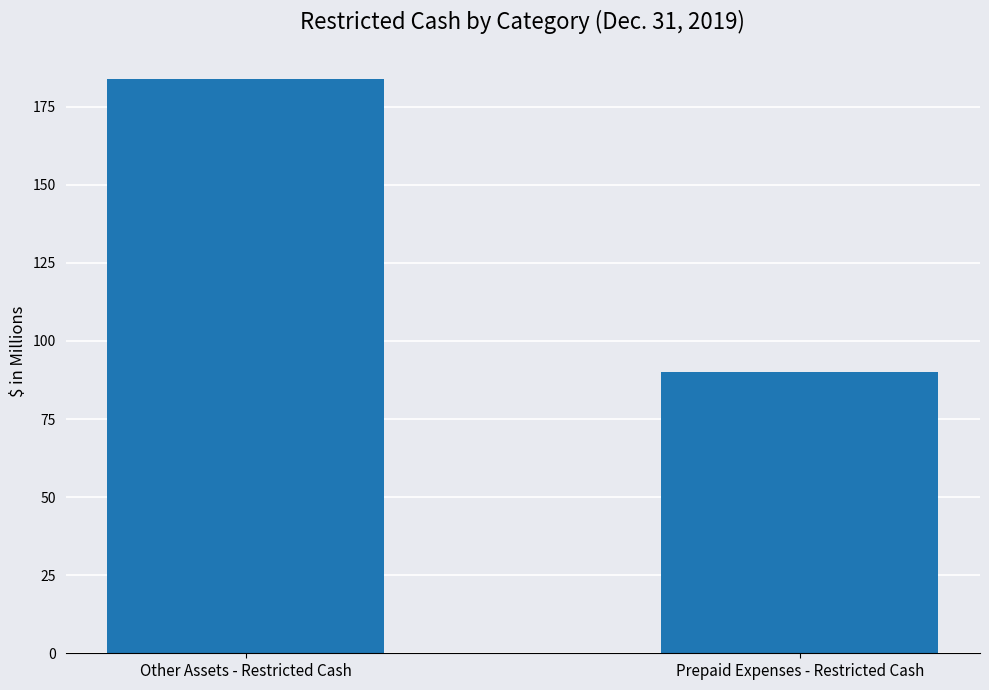

Approximately how many times larger is the value at Other Assets - Restricted Cash compared to Prepaid Expenses - Restricted Cash?

2.0